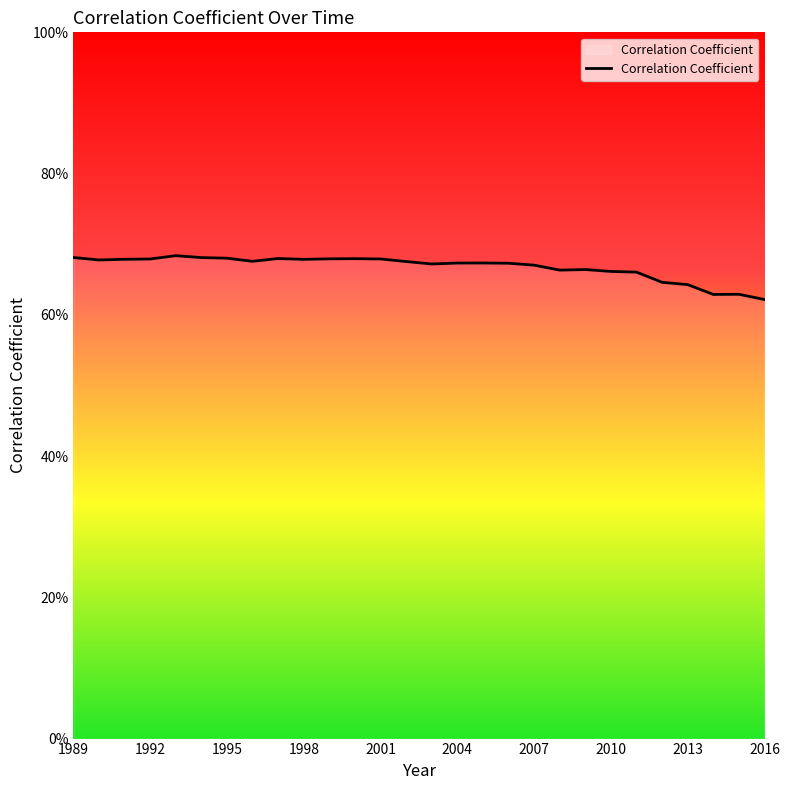

List the labels in order of value, smallest first.

2016, 2014, 2015, 2013, 2012, 2011, 2010, 2008, 2009, 2007, 2003, 2006, 2004, 2005, 2002, 1996, 1990, 1998, 1991, 1992, 2001, 1999, 2000, 1997, 1995, 1994, 1989, 1993